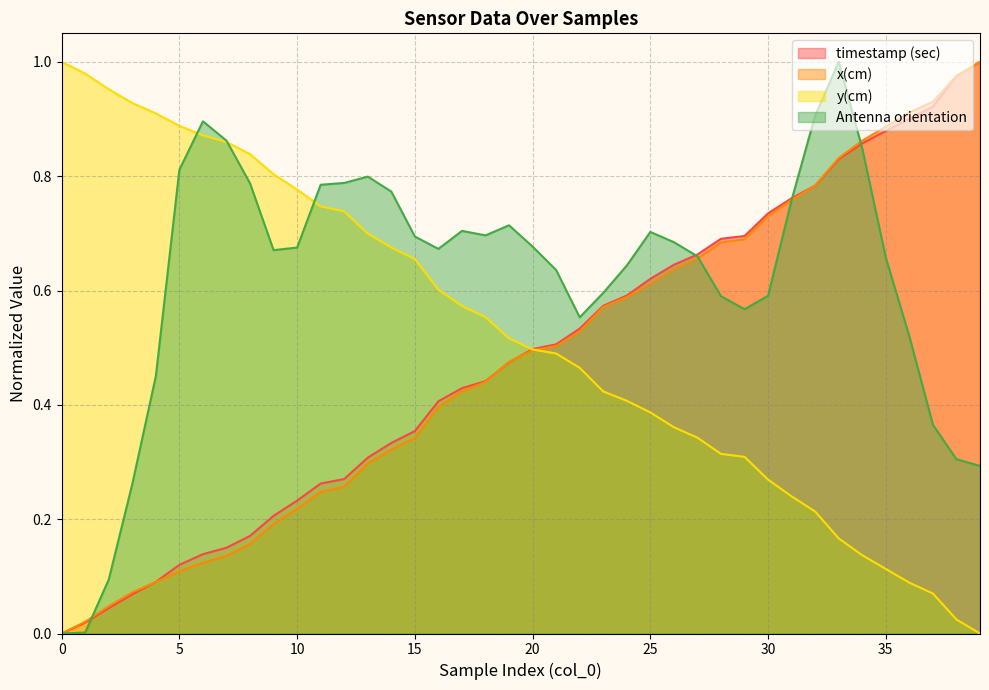

What is the value of the timestamp (sec) point at the 4th from the left?

0.1